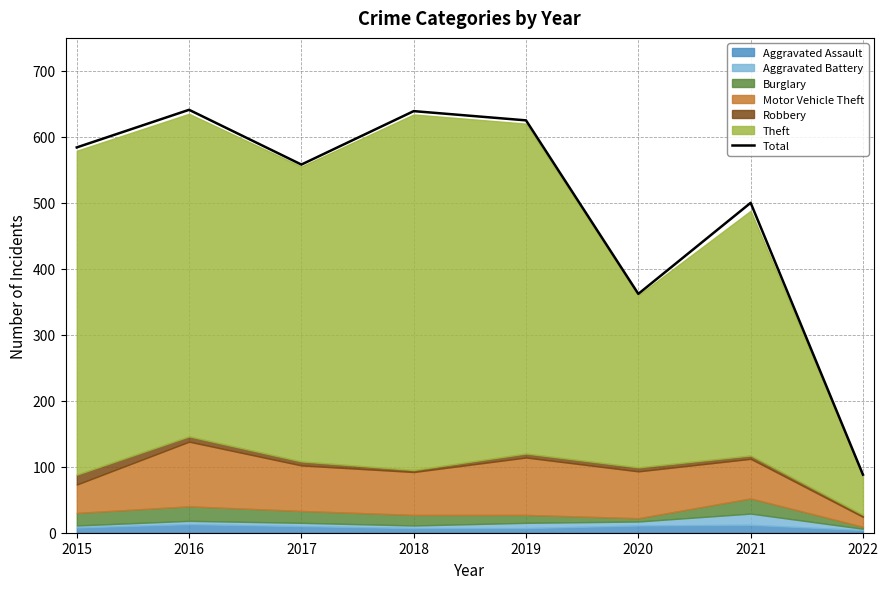

What is the greatest value displayed?

641